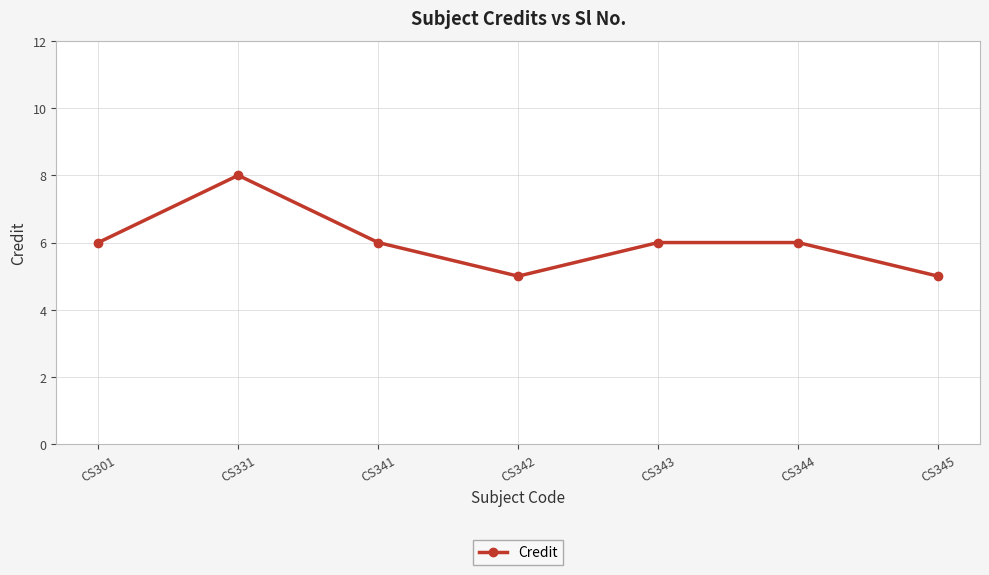

What is the minimum value shown in the chart?

5